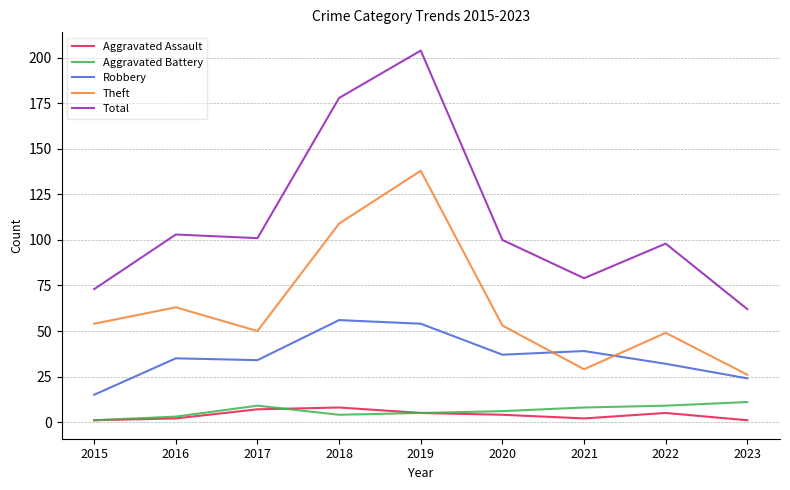

The value of Total at 2017 is 170. True or false?

False